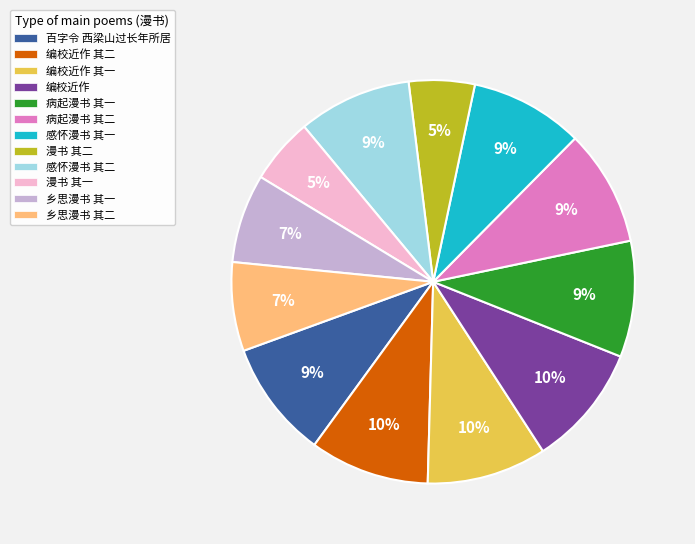

How many slices are in this pie chart?

12